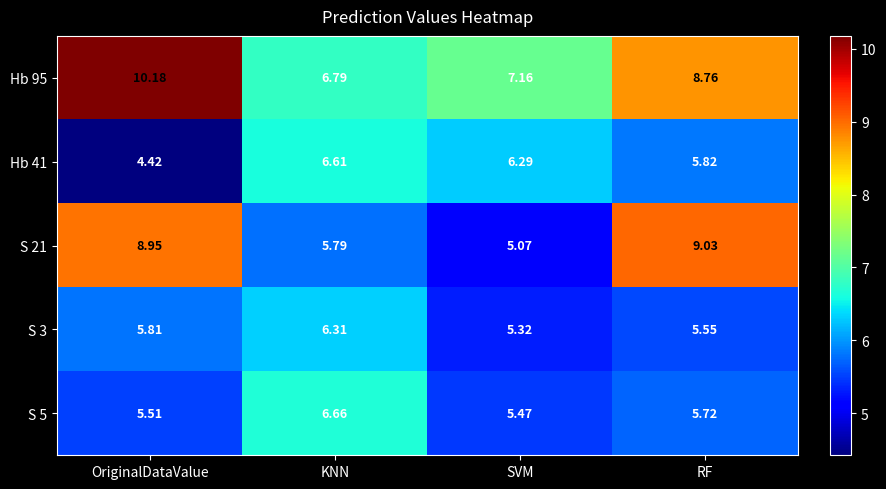

At which category is the sum across all series the highest?

RF